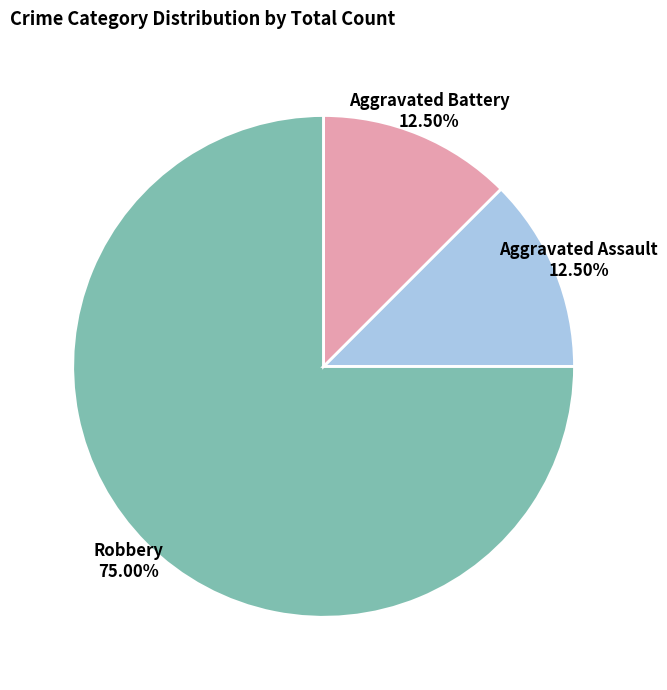

To the nearest percent, what is the difference between the largest and smallest slice percentages?

62%